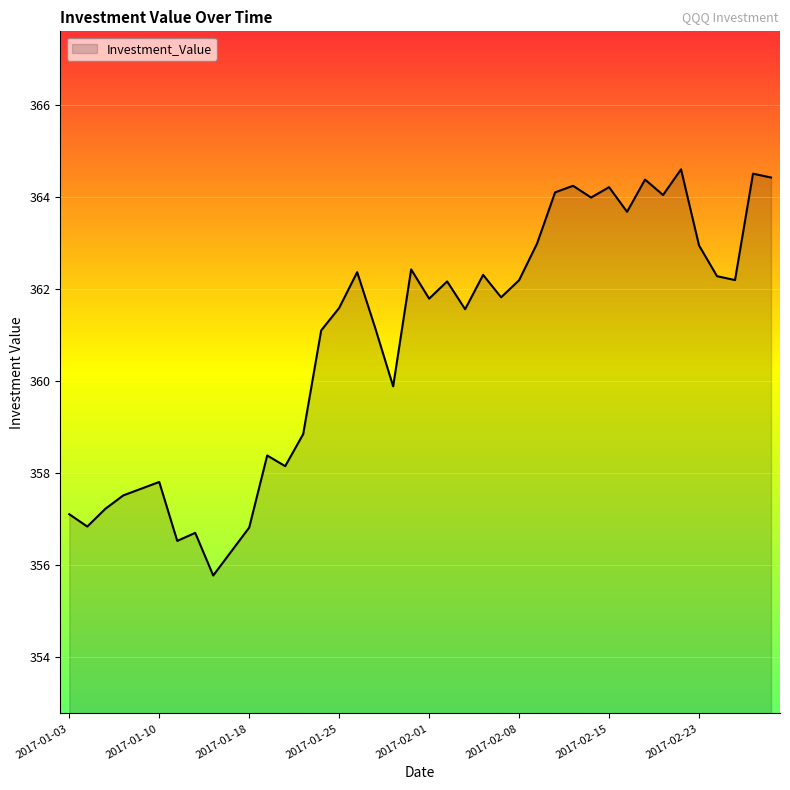

What is the sum of all values?

14434.3